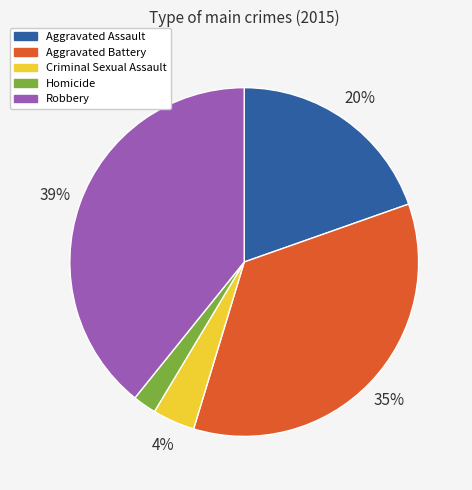

Approximately how many times larger is the value at Criminal Sexual Assault compared to Aggravated Assault?

0.2